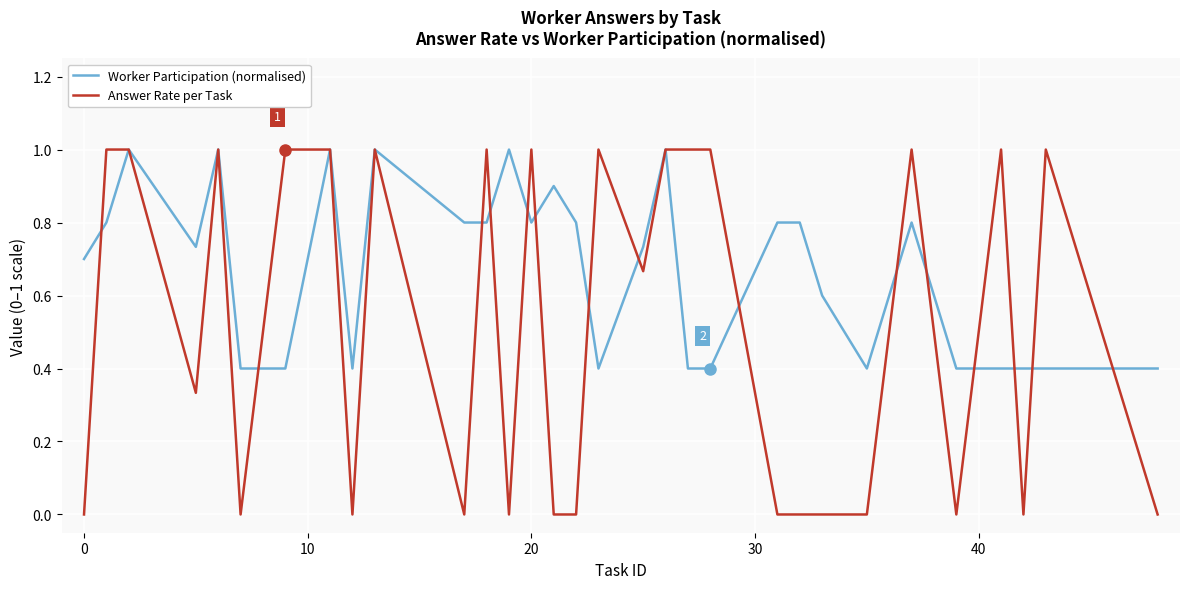

Rank the series by their average value, from highest to lowest.

Worker Participation (normalised), Answer Rate per Task